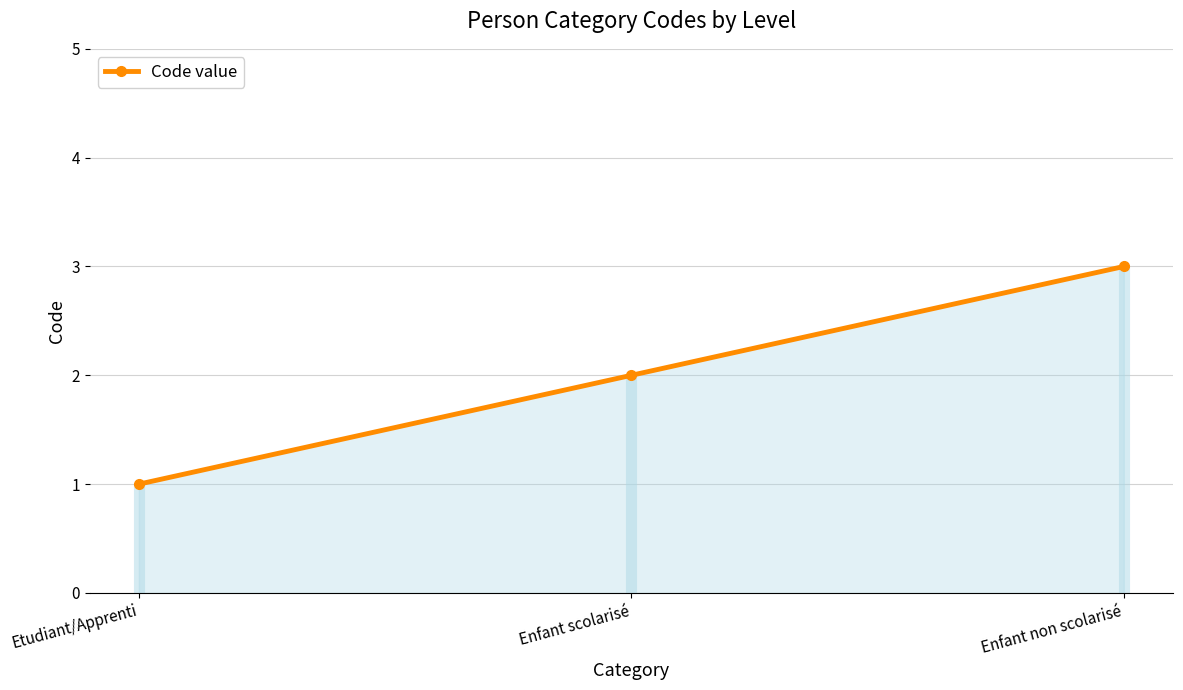

What is the minimum value shown in the chart?

1